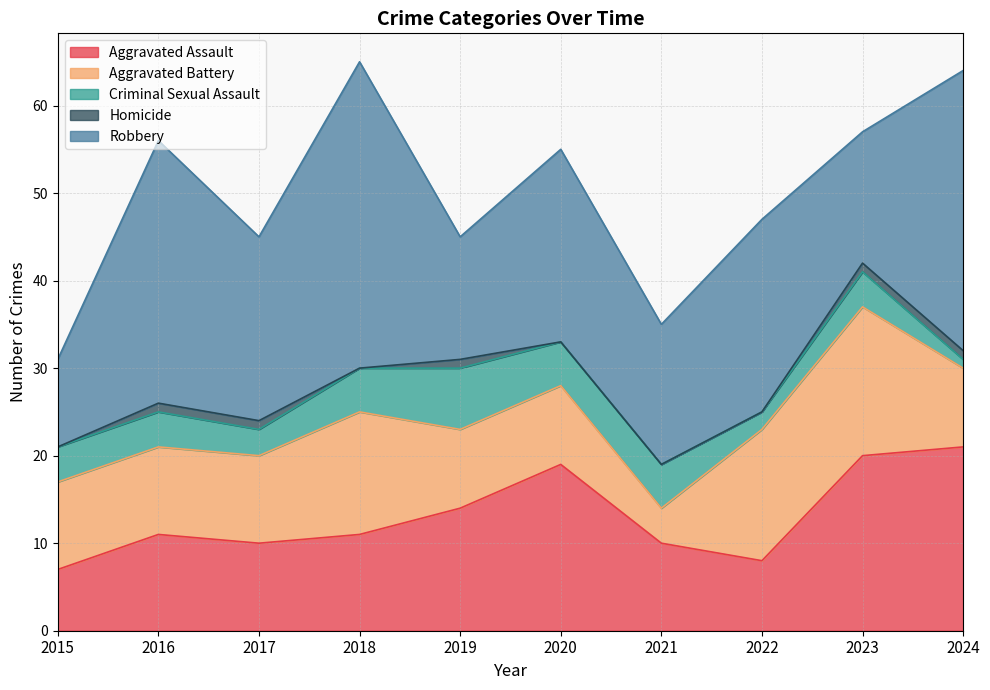

What is the sum of the Aggravated Assault values at 2015 and 2024?

28